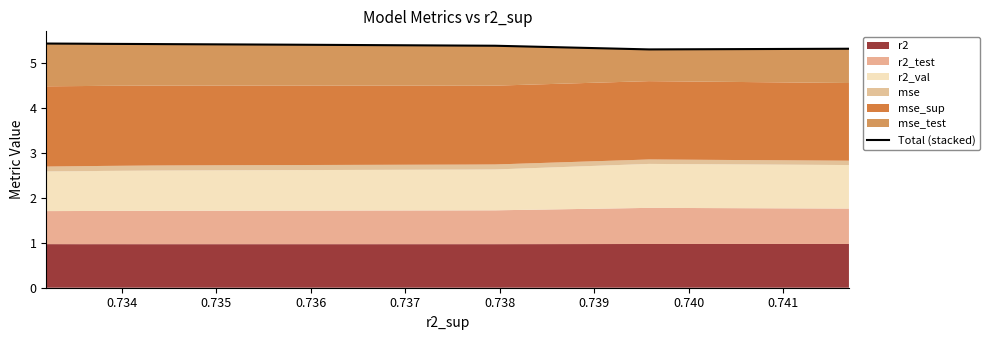

True or false: the data has more than 1 interior local peaks.

False